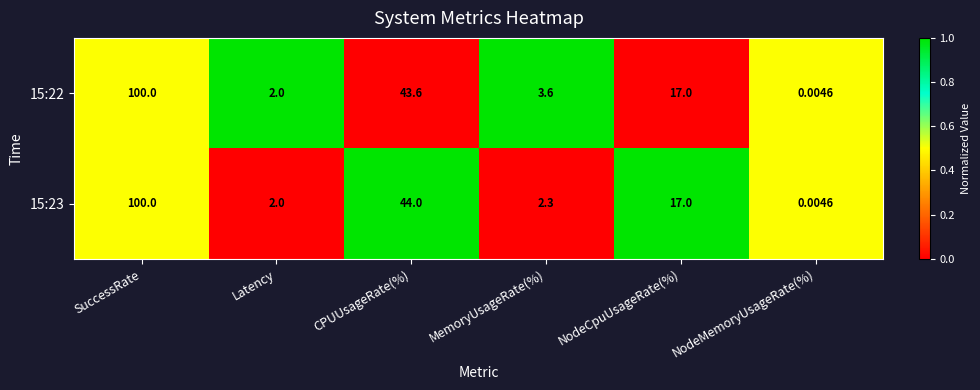

At which category does the chart reach its minimum across all series?

NodeMemoryUsageRate(%)